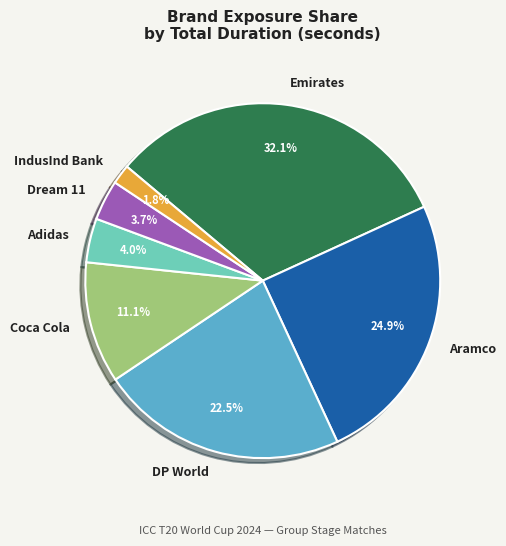

Is there a majority slice in this chart?

No